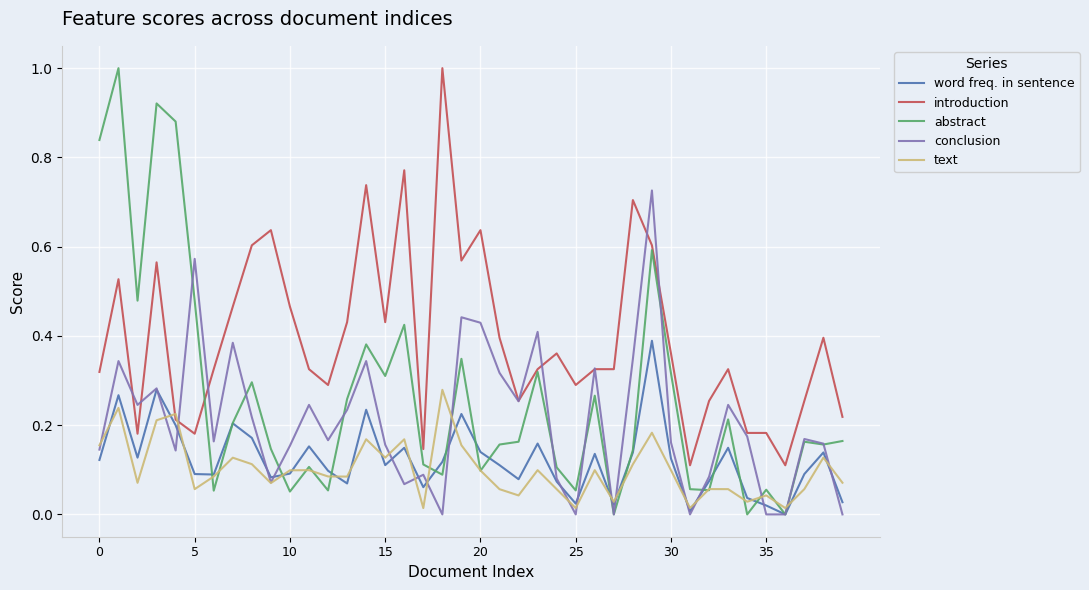

Which series has the largest range (max minus min)?

abstract